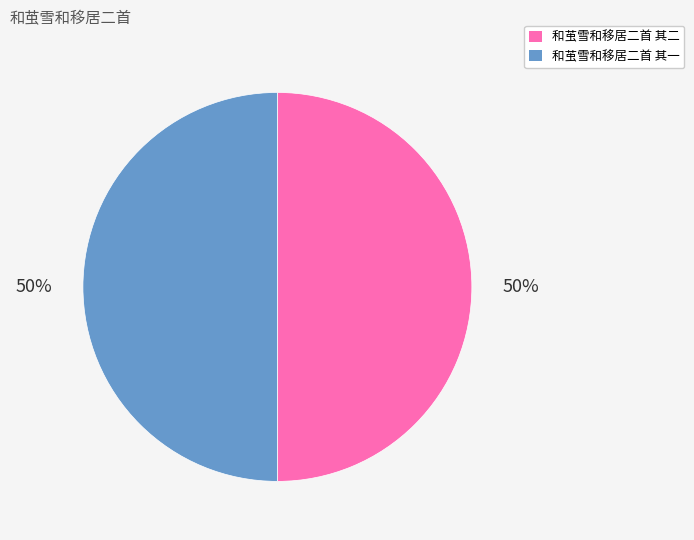

What percentage is the 和茧雪和移居二首 其二 slice, to the nearest percent?

50%